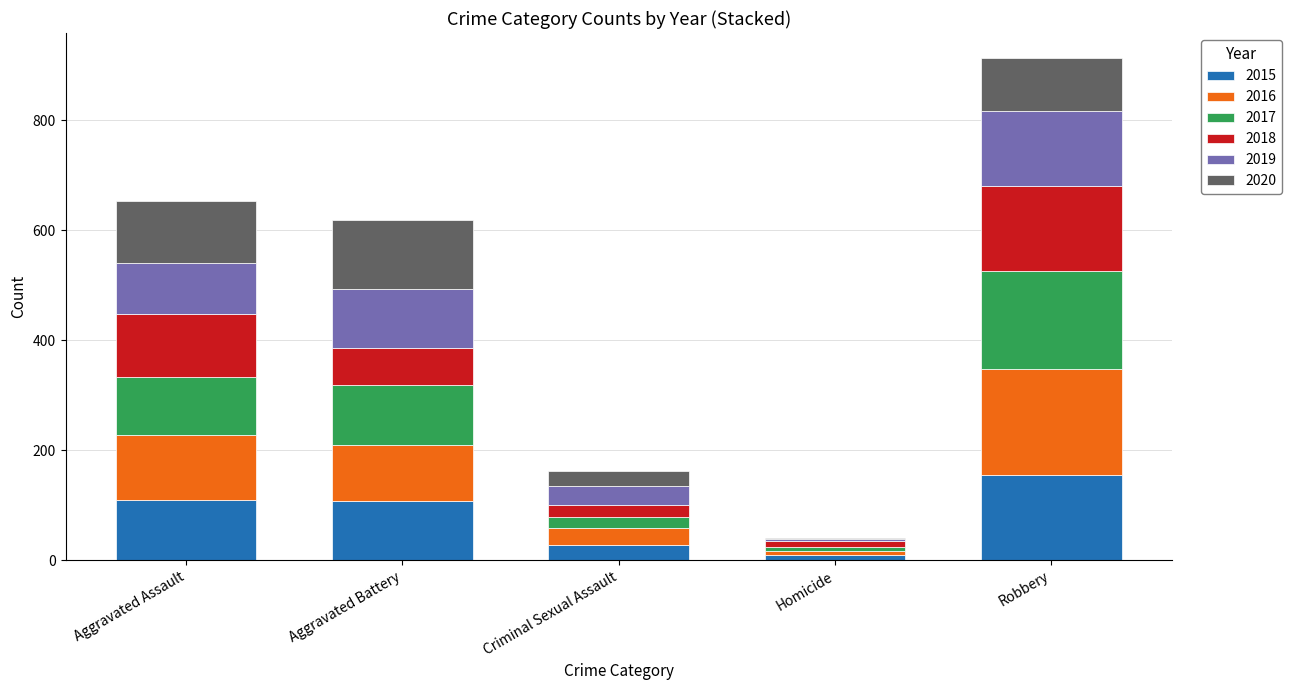

What is the total value across all series at Criminal Sexual Assault?

162